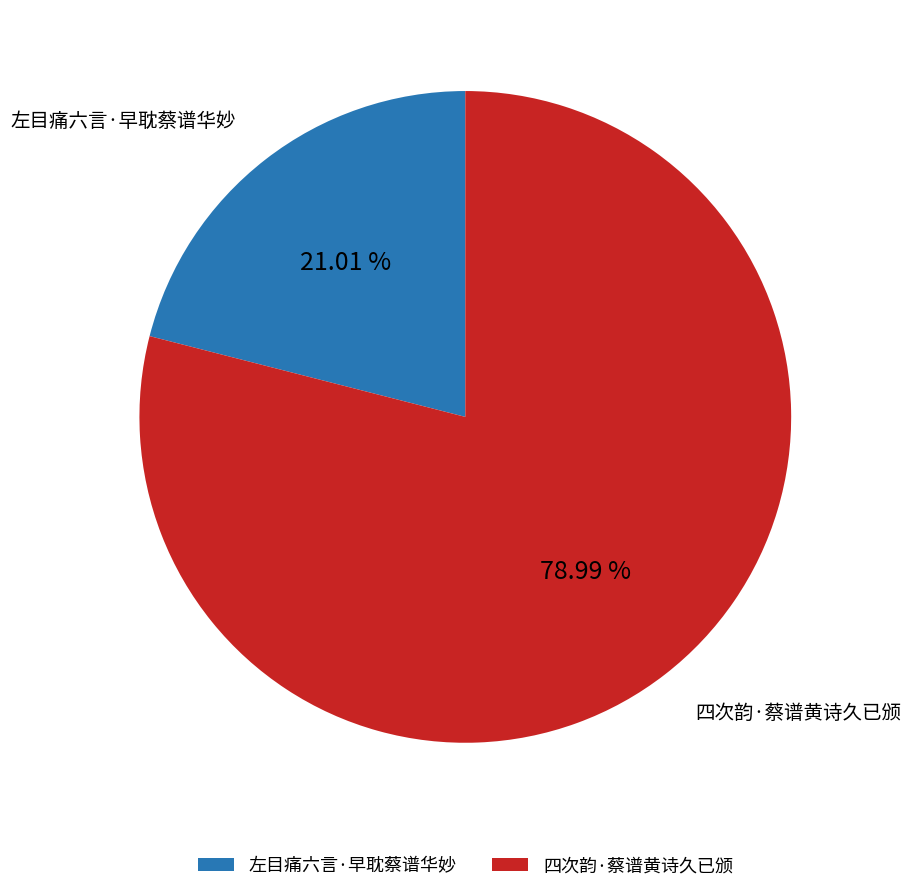

To the nearest percent, what is the combined percentage of 四次韵·蔡谱黄诗久已颁 and 左目痛六言·早耽蔡谱华妙?

100%